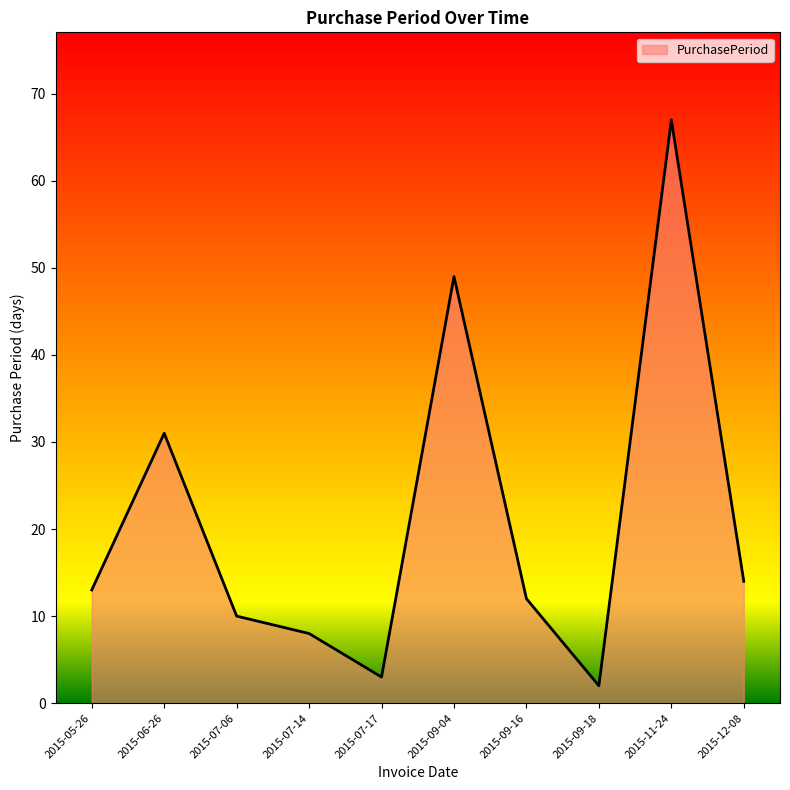

How many interior local peaks (higher than both neighbors) does the data have?

3